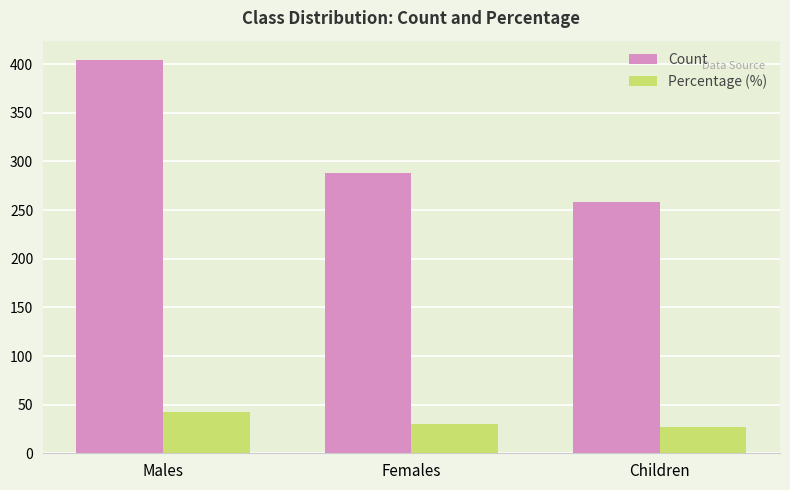

What is the spread (max minus min) of values at Children?

230.8